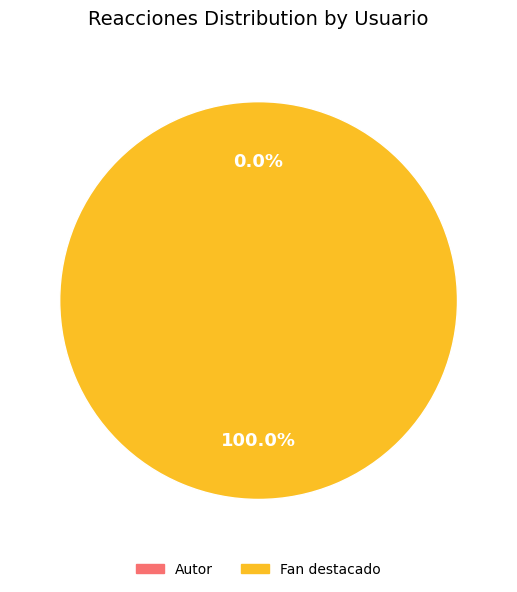

Which category accounts for the majority?

Fan destacado